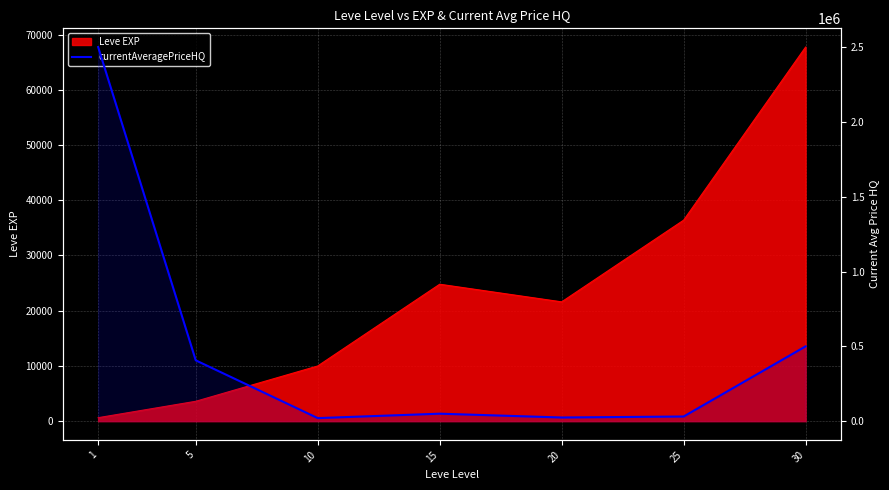

Where does the data first go above 50000?

1